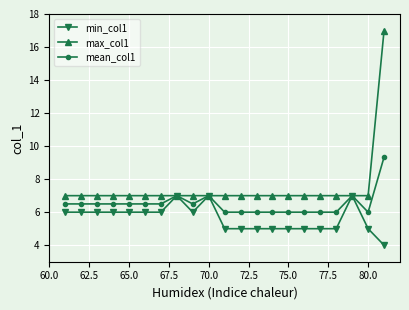

What is the value of the mean_col1 point at the 16th from the left?

6.0